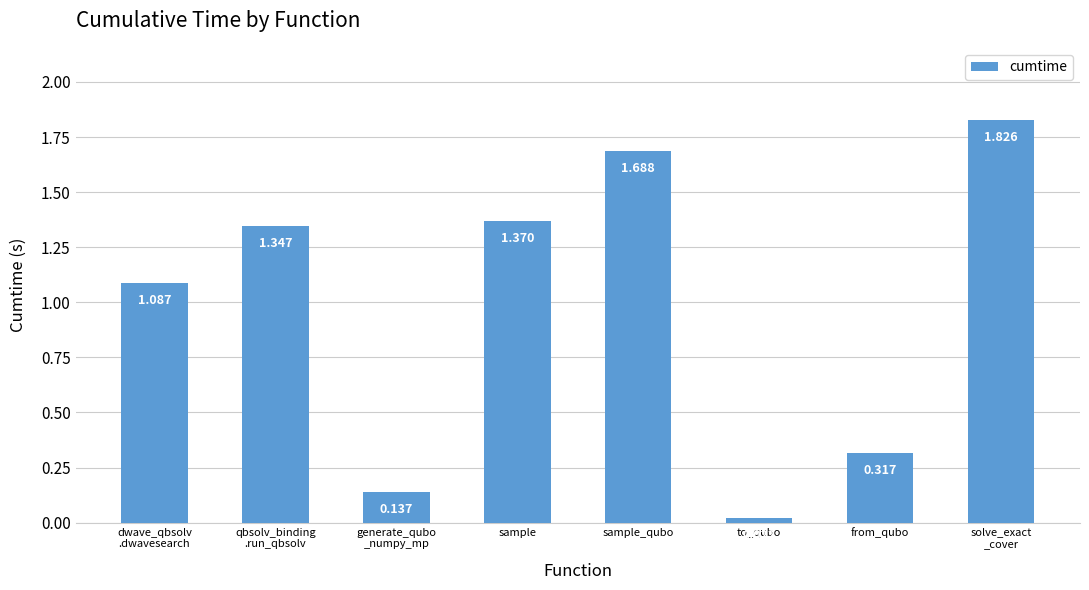

Between from_qubo and sample_qubo, which is larger?

sample_qubo